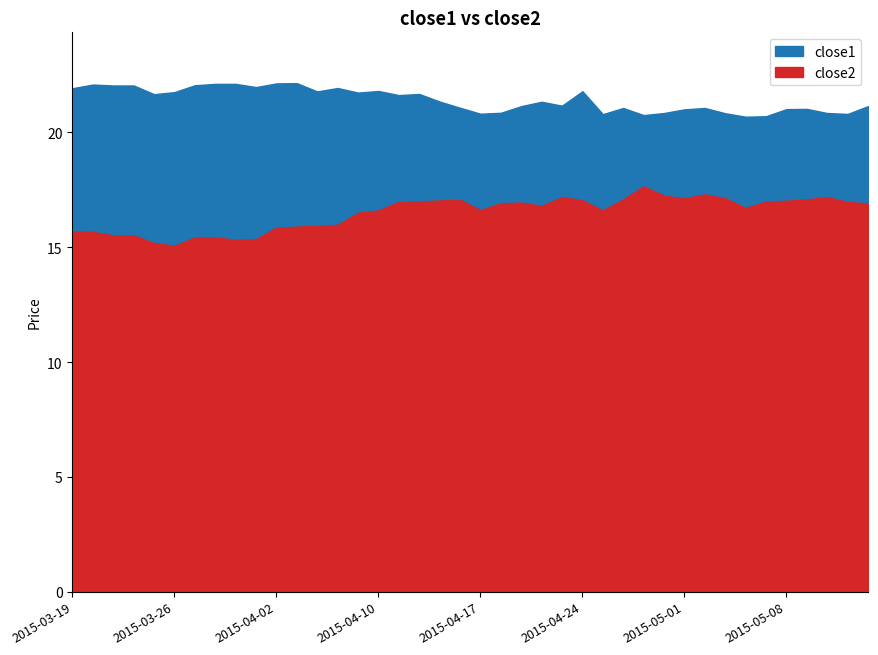

Rank the series by their maximum value, from lowest to highest.

close2, close1